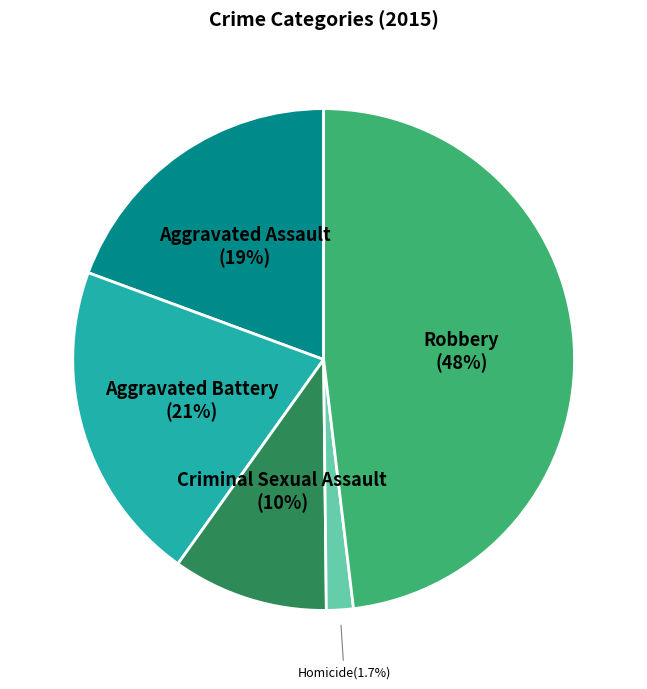

Does Aggravated Battery represent more than half of the total?

No